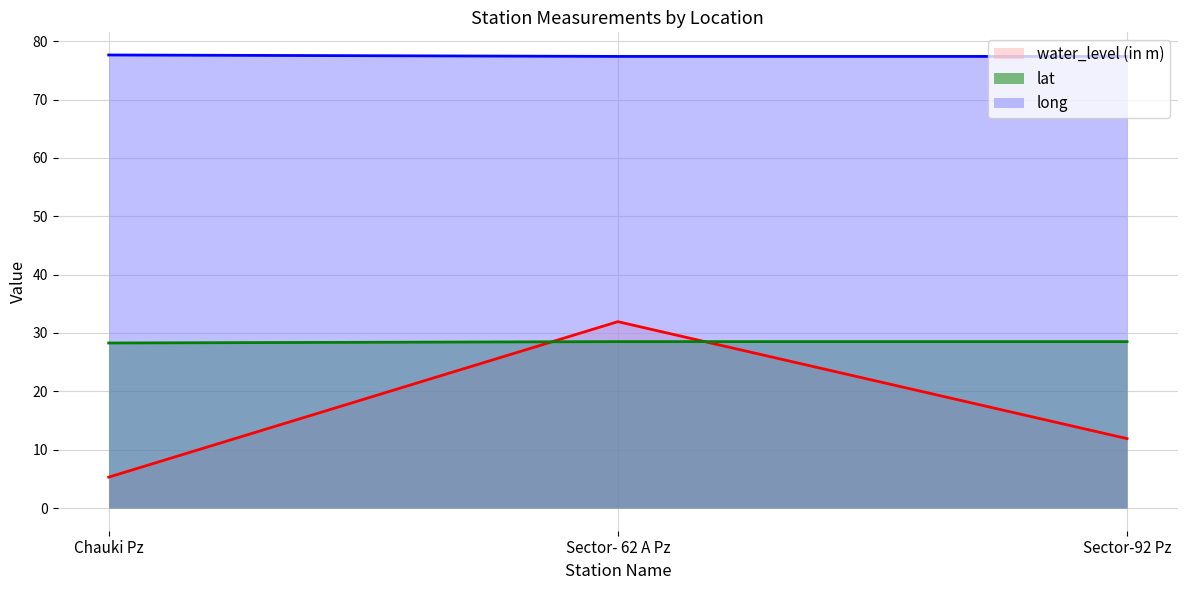

Reading right to left, transcribe all the data shown in this chart.

water_level (in m): Sector-92 Pz=11.9	Sector- 62 A Pz=31.9	Chauki Pz=5.3
lat: Sector-92 Pz=28.5	Sector- 62 A Pz=28.5	Chauki Pz=28.3
long: Sector-92 Pz=77.4	Sector- 62 A Pz=77.4	Chauki Pz=77.6